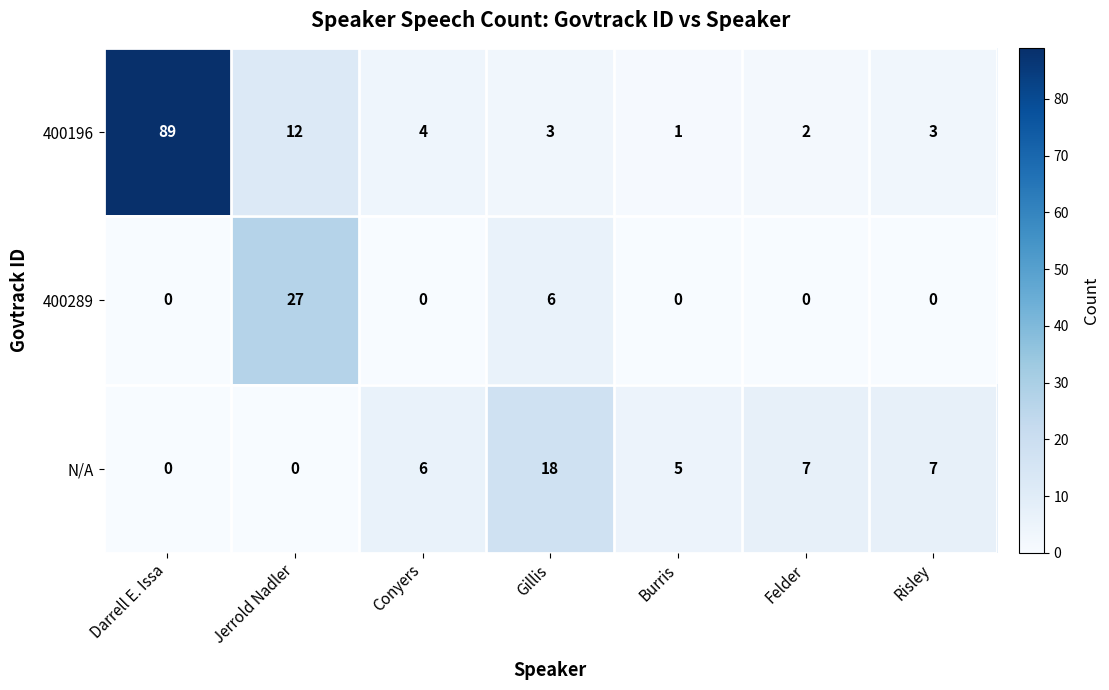

How many values in N/A are above zero?

5